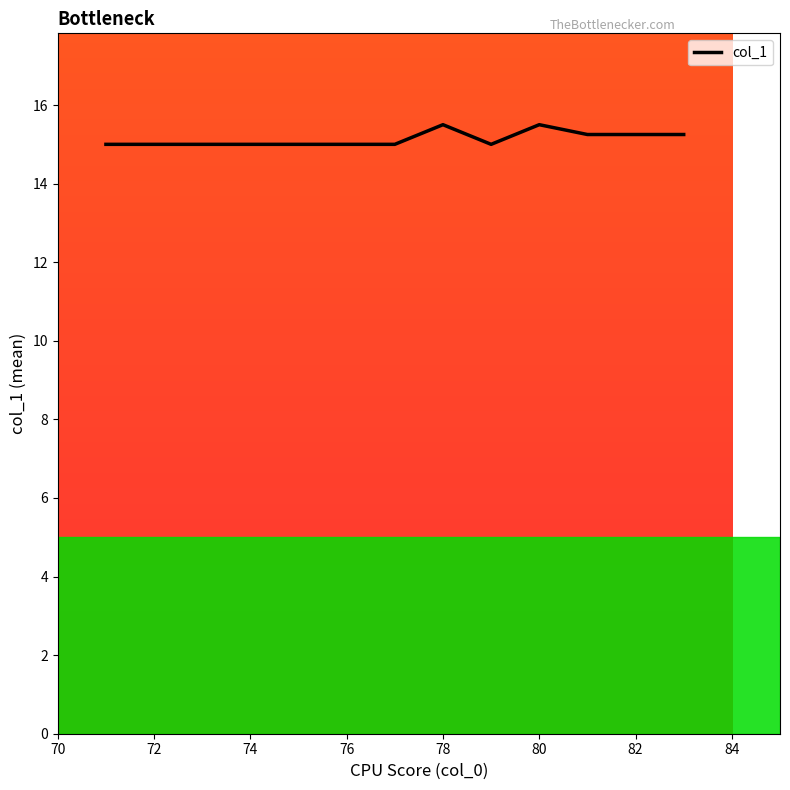

What is the difference between the maximum and minimum values?

0.5